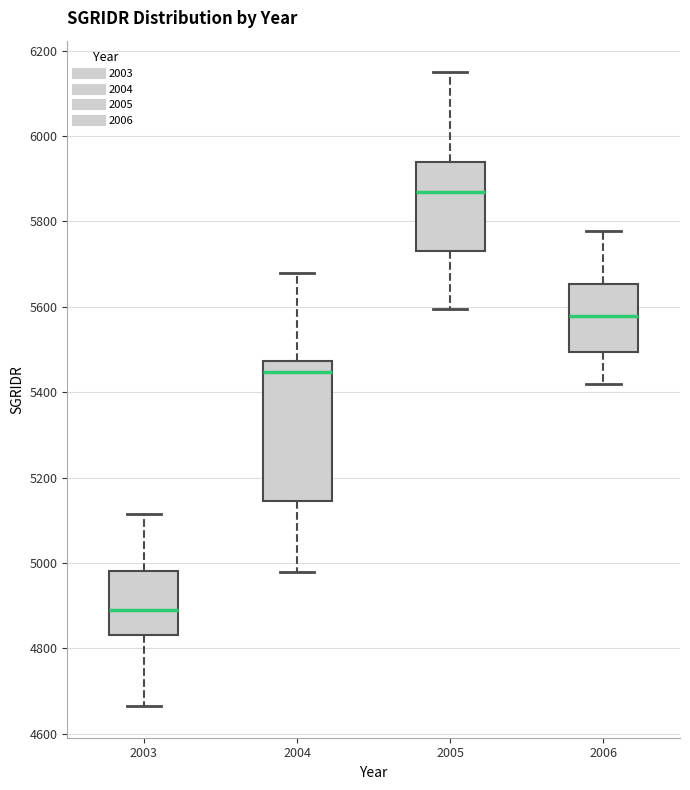

Which box is the tallest, from its lower edge to its upper edge?

2004